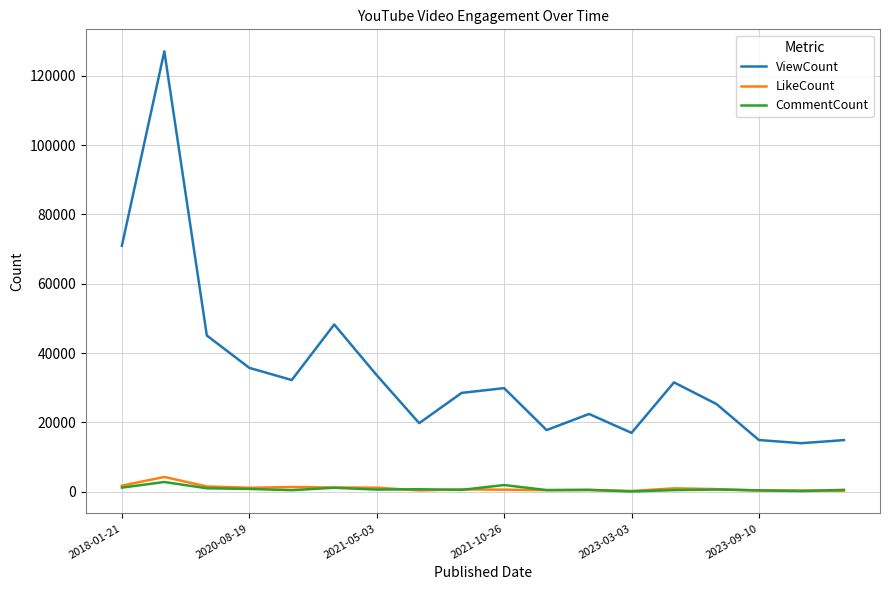

What are all the series names shown in the legend?

ViewCount, LikeCount, CommentCount